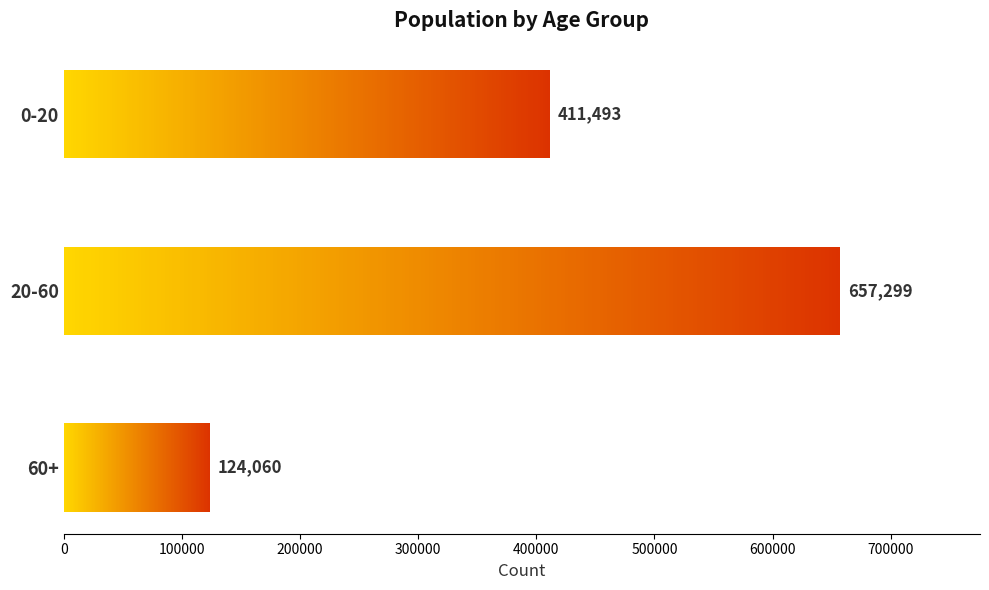

What is the average value?

397617